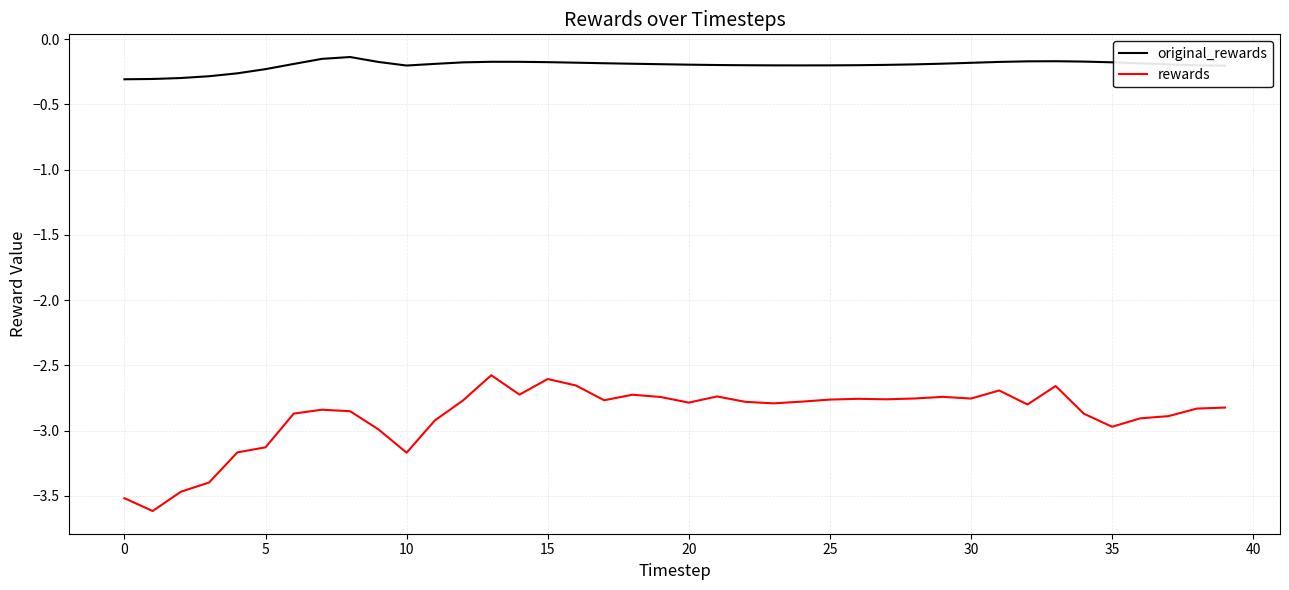

Which series has the widest spread of values?

rewards